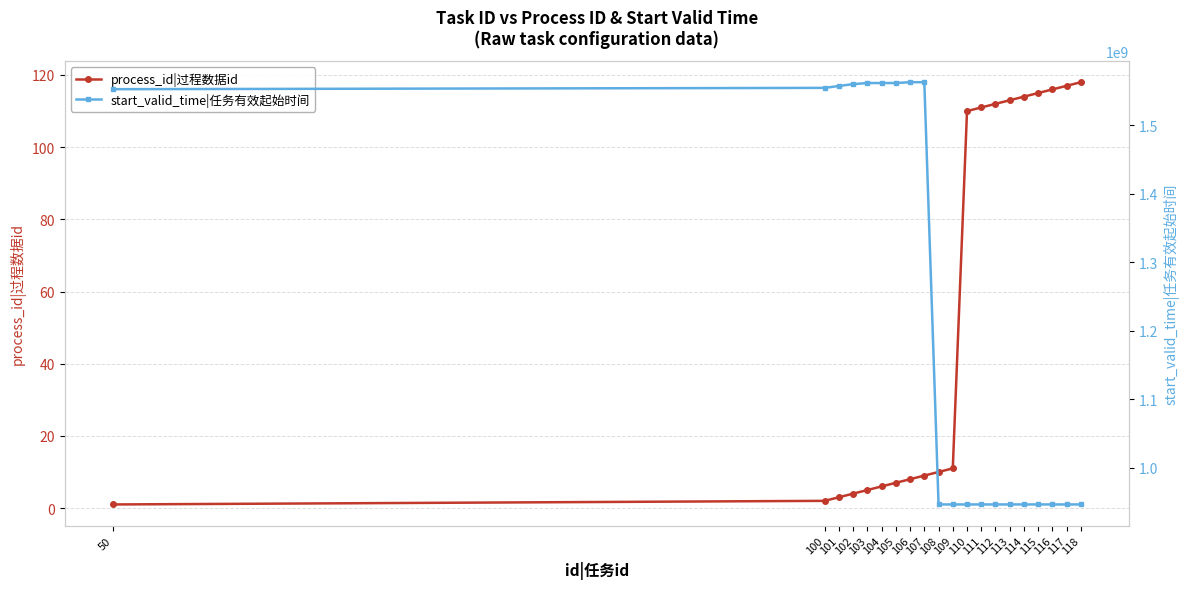

Reading left to right, list all the values displayed in this chart.

process_id|过程数据id: 1	2	3	4	5	6	7	8	9	10	11	110	111	112	113	114	115	116	117	118
start_valid_time|任务有效起始时间: 1552428000	1554339600	1557093600	1559782800	1561413600	1561413600	1561413600	1562628600	1562628600	946677600	946677600	946656000	946677600	946677600	946677600	946677600	946677600	946677600	946677600	946677600